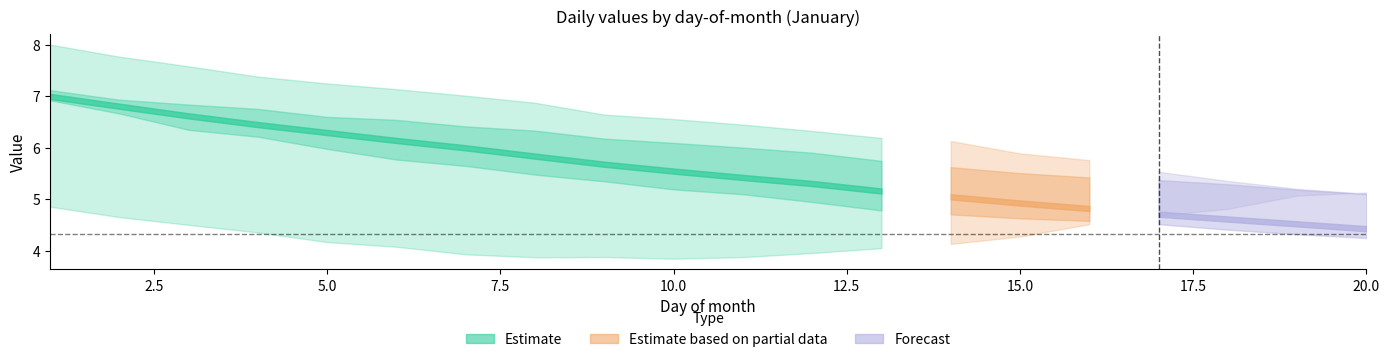

What is the difference between the mean values at 2 and 12?

1.5